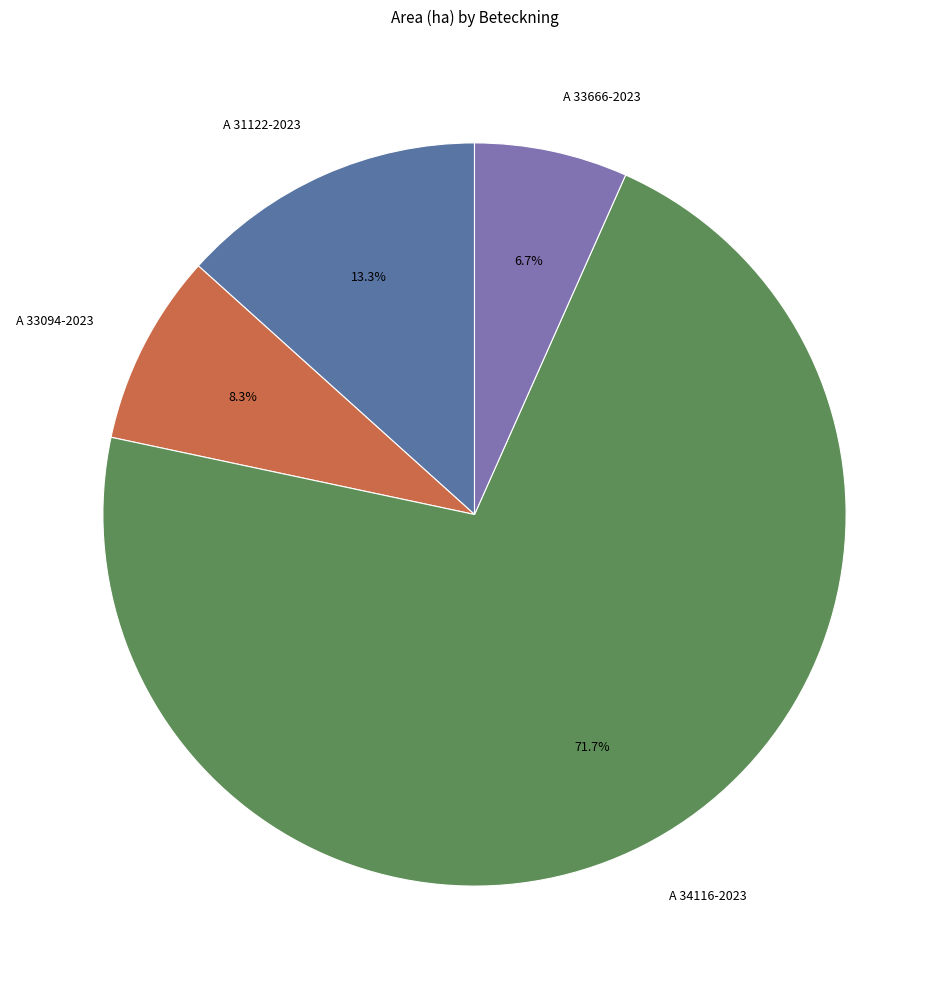

Is there any slice that represents more than half of the pie?

Yes